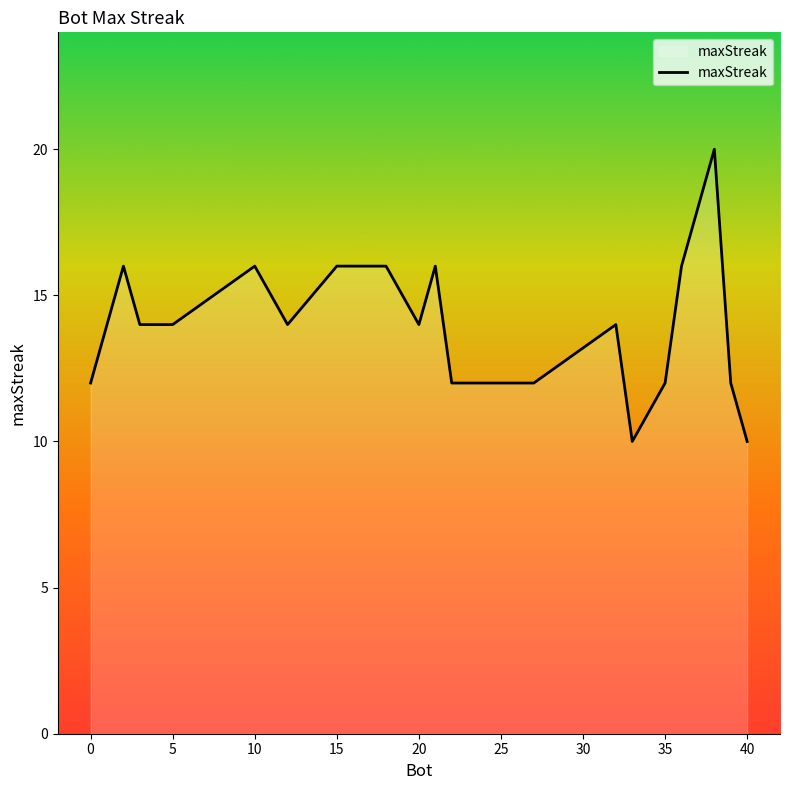

How many lines are shown in the chart?

1